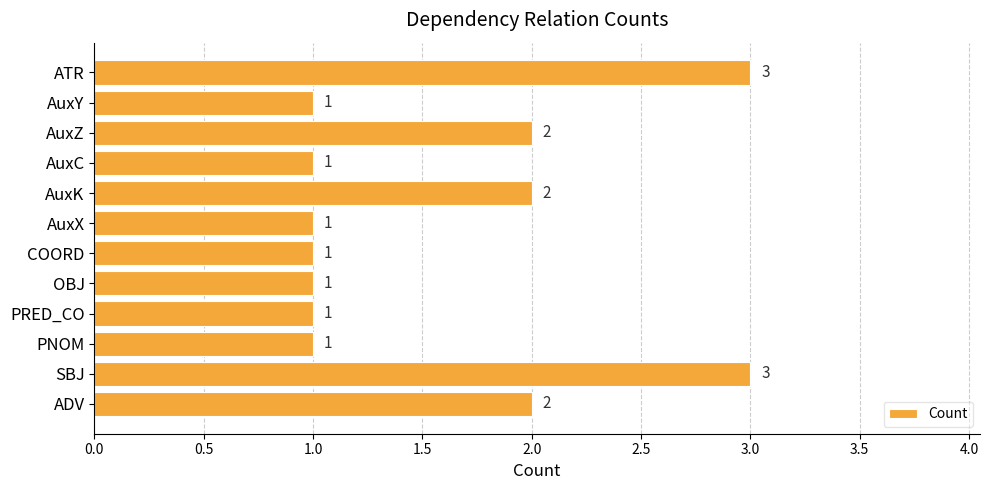

How many values are between 1 and 2?

10